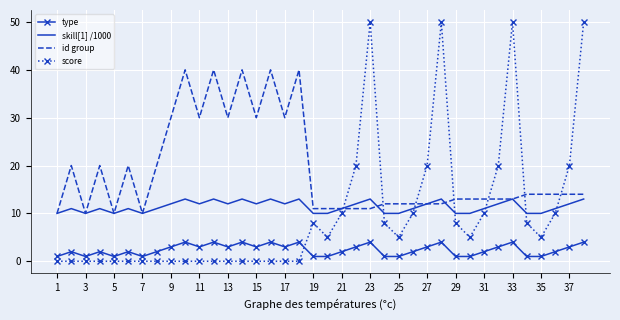

What is the minimum value for id group?

10.0